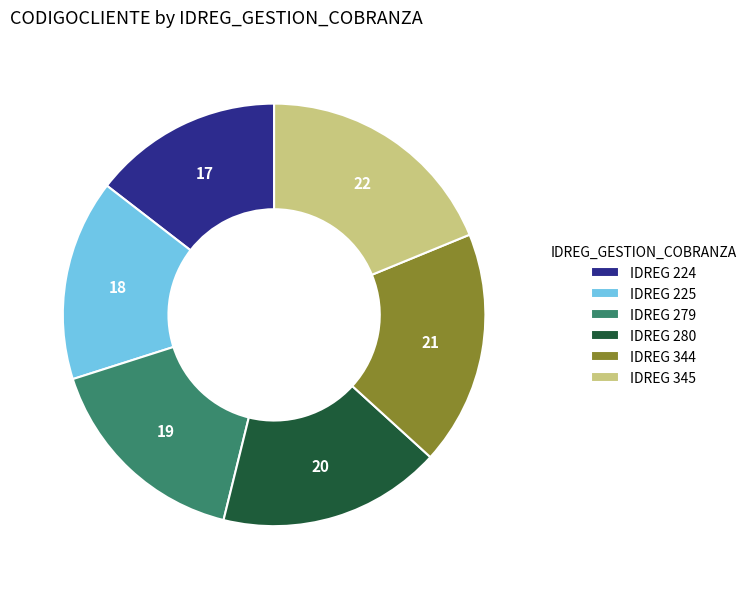

Which category has the biggest portion of the pie?

IDREG 345